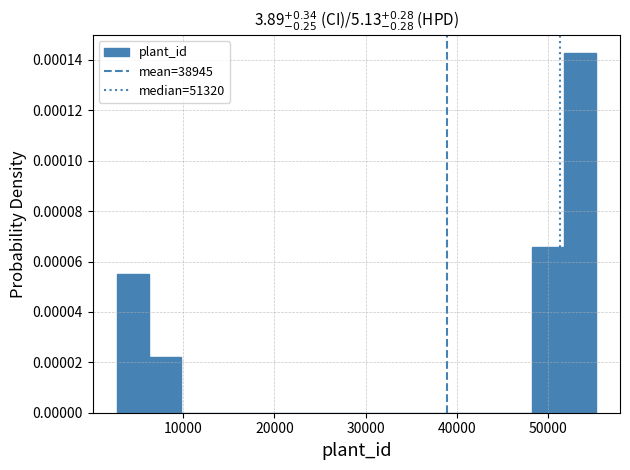

Around what value on the x-axis is the tallest bar? Give the approximate position of its centre, as read against the axis.

53000